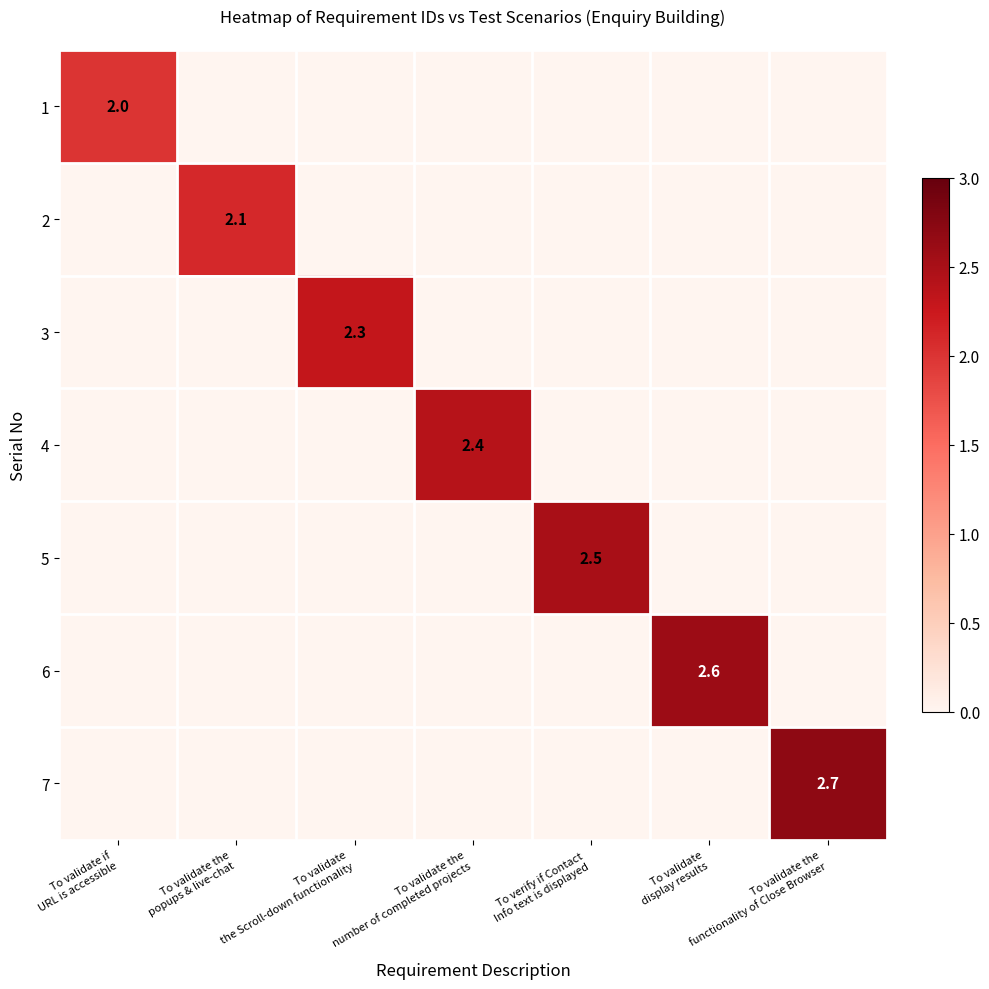

List the labels in order of 2 value, smallest first.

To validate if URL is accessible, To validate the Scroll-down functionality, To validate the number of completed projects, To verify if Contact Info text is displayed, To validate display results, To validate the functionality of Close Browser, To validate the popups & live-chat